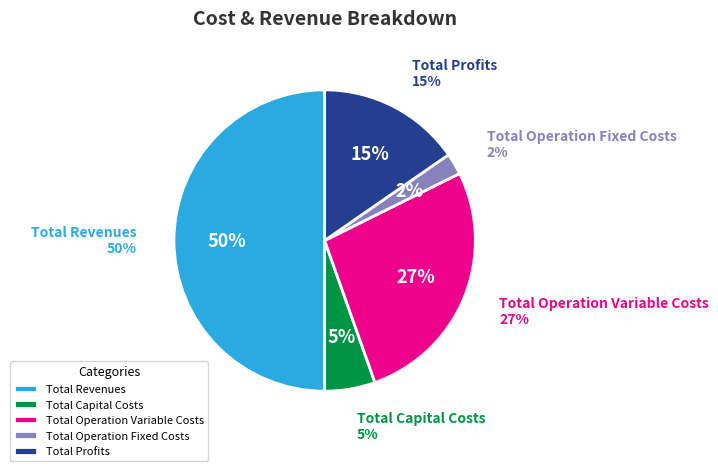

Which category has the smallest portion of the pie?

Total Operation Fixed Costs